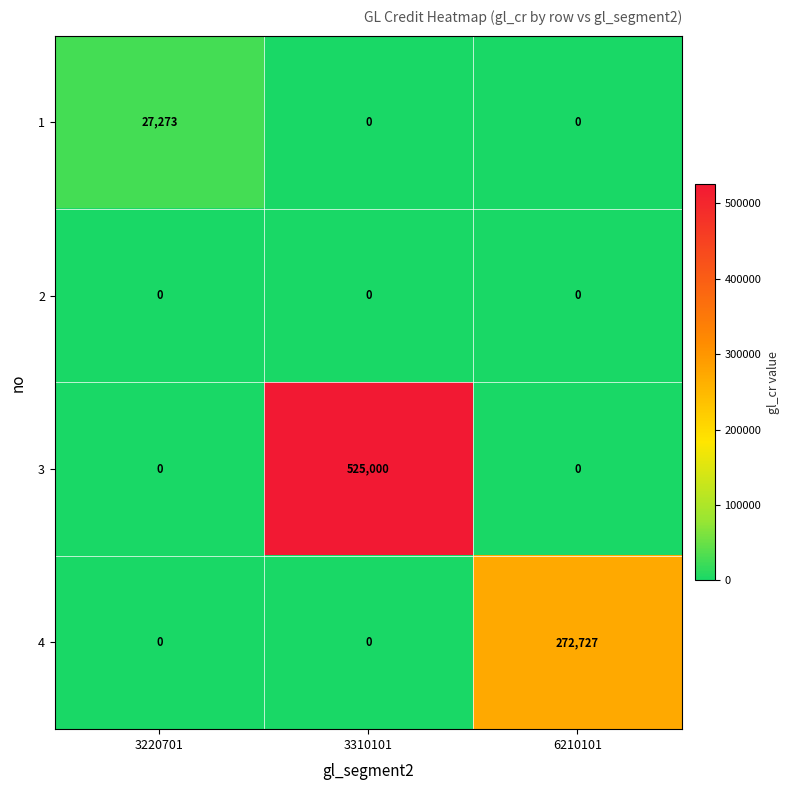

True or false: 1 has a value of 0 at 6210101.

True